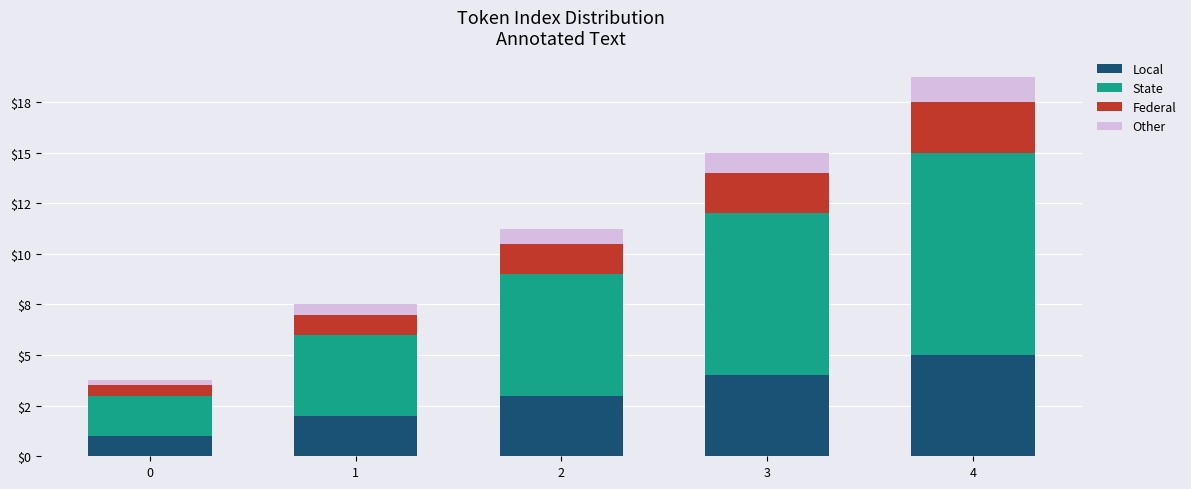

The Federal series shows 2.5 at 2. True or false?

False